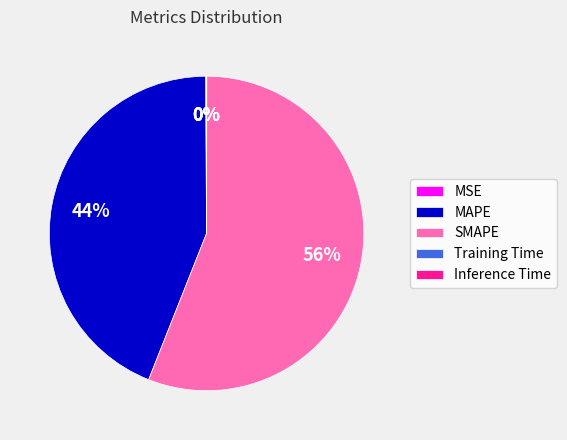

Which category has the biggest portion of the pie?

SMAPE